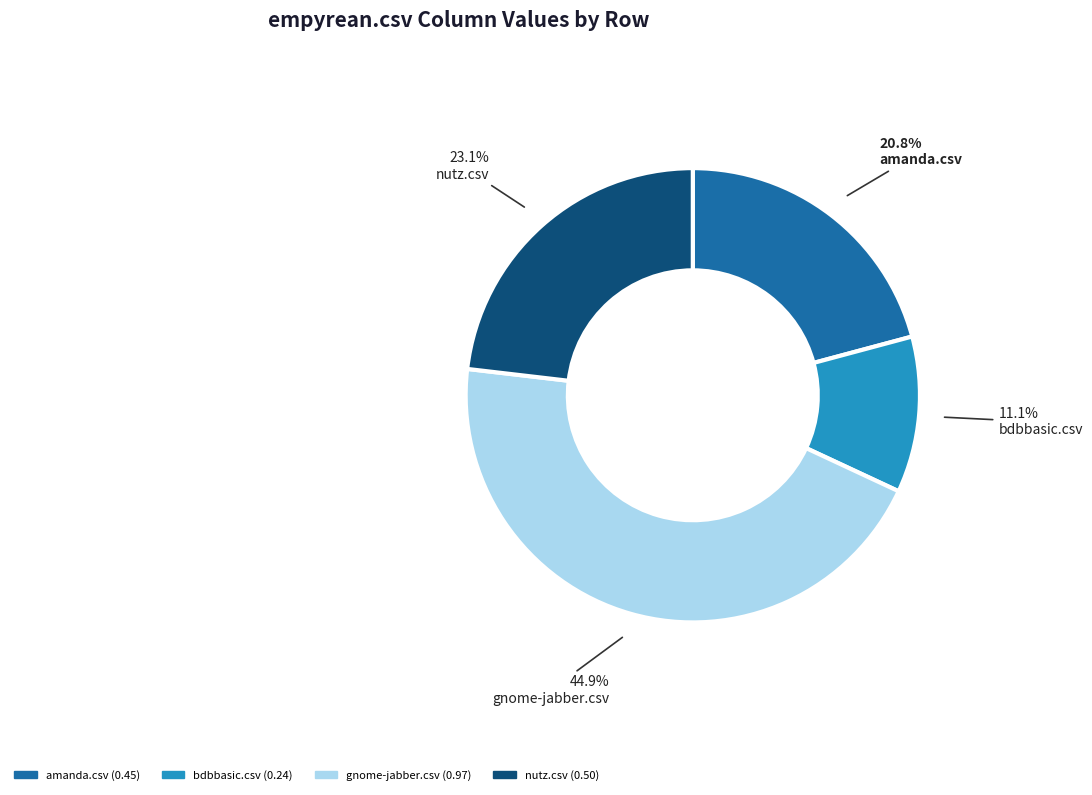

Is there any slice that represents more than half of the pie?

No